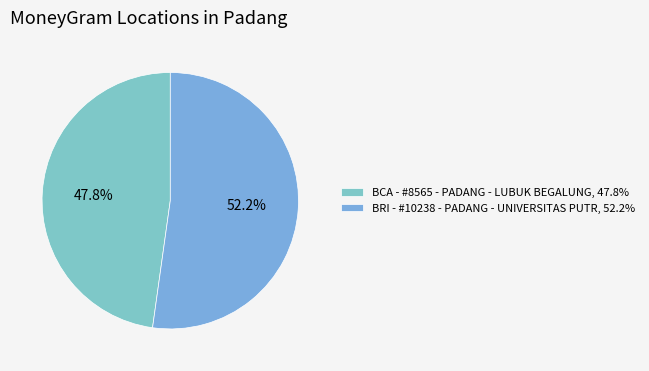

Rank the categories by value from highest to lowest.

BRI - #10238 - PADANG - UNIVERSITAS PUTR, BCA - #8565 - PADANG - LUBUK BEGALUNG